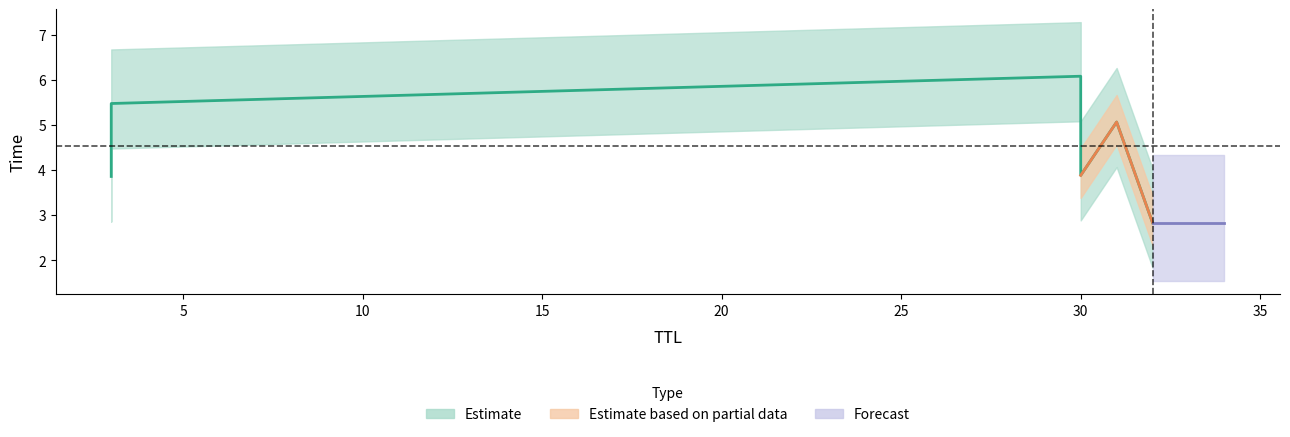

What is the sum of all values?

27.2